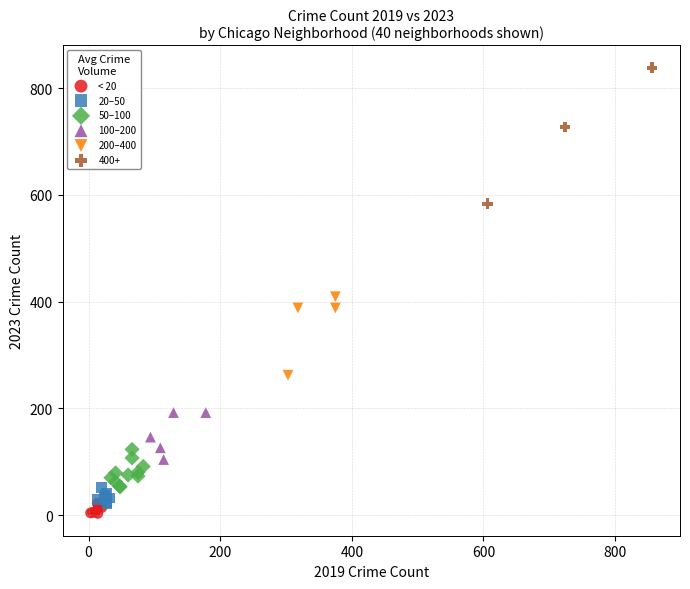

Which series has the largest Y range (max minus min)?

400+